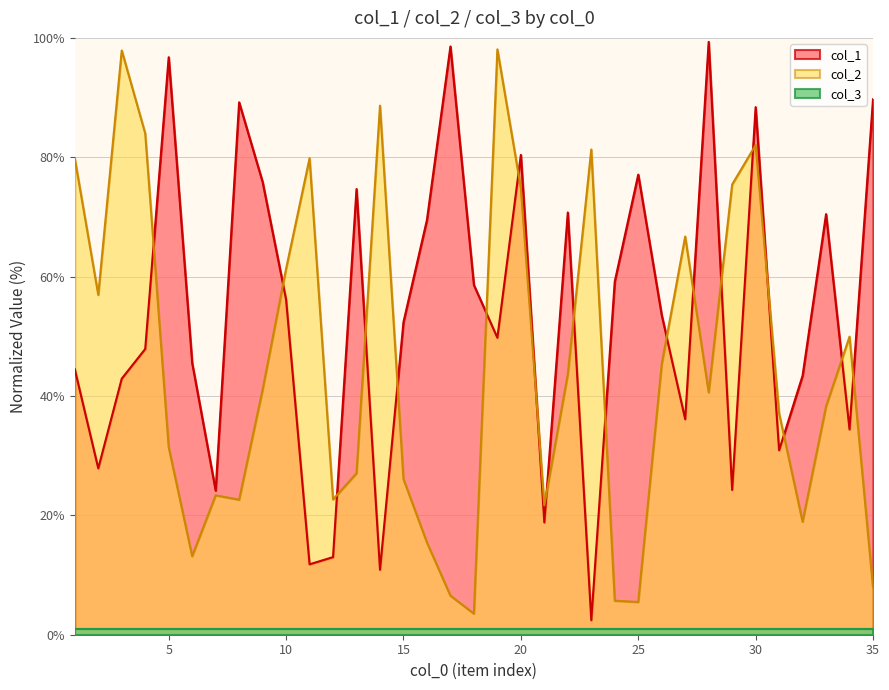

Which series has the largest total across all categories?

col_1